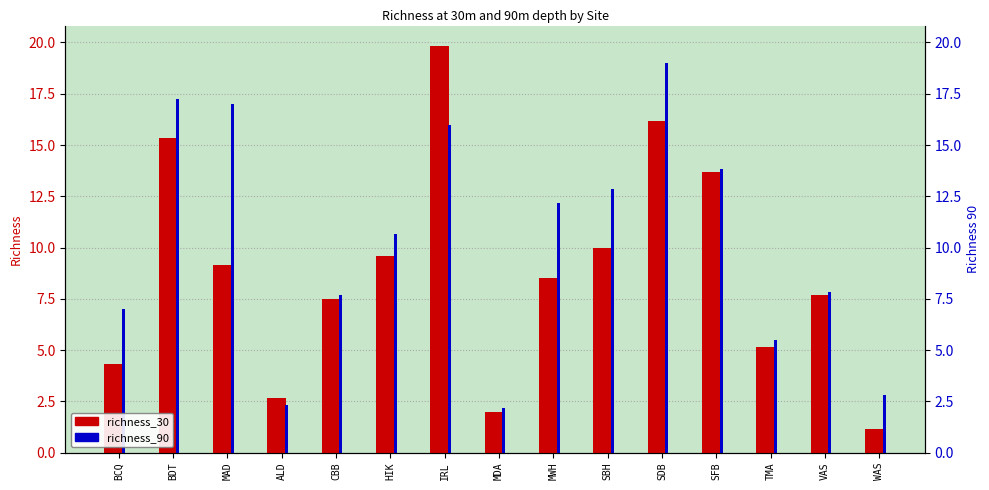

What is the value of the richness_30 bar at the 14th from the left?

7.7